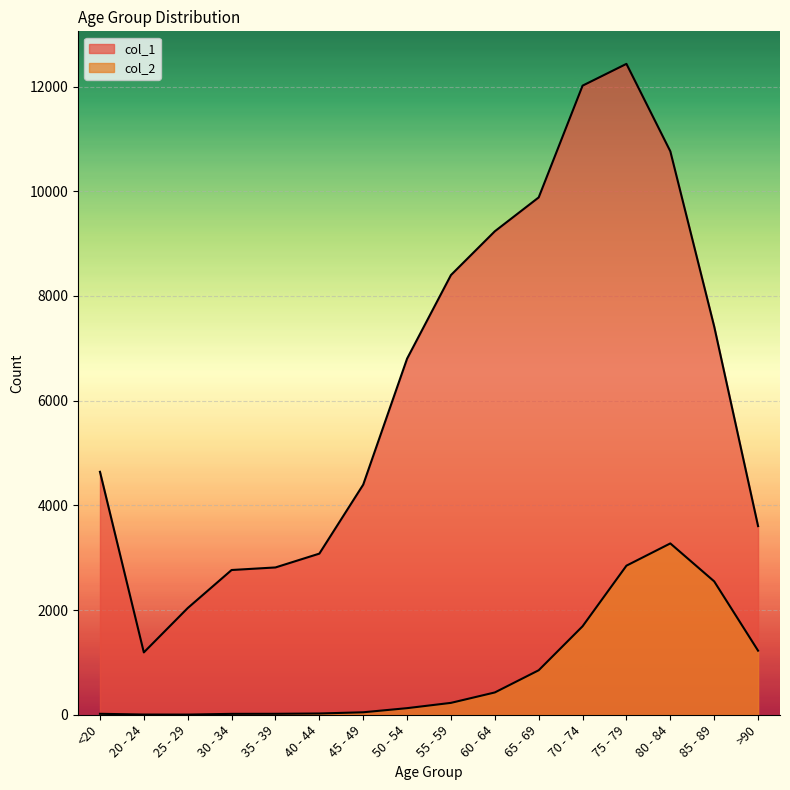

Reading left to right, transcribe all the data shown in this chart.

col_1: <20=4641	20 - 24=1191	25 - 29=2038	30 - 34=2765	35 - 39=2814	40 - 44=3078	45 - 49=4396	50 - 54=6803	55 - 59=8400	60 - 64=9236	65 - 69=9883	70 - 74=12018	75 - 79=12434	80 - 84=10764	85 - 89=7417	>90=3604
col_2: <20=18	20 - 24=4	25 - 29=3	30 - 34=17	35 - 39=18	40 - 44=24	45 - 49=47	50 - 54=126	55 - 59=227	60 - 64=426	65 - 69=850	70 - 74=1690	75 - 79=2848	80 - 84=3273	85 - 89=2548	>90=1224